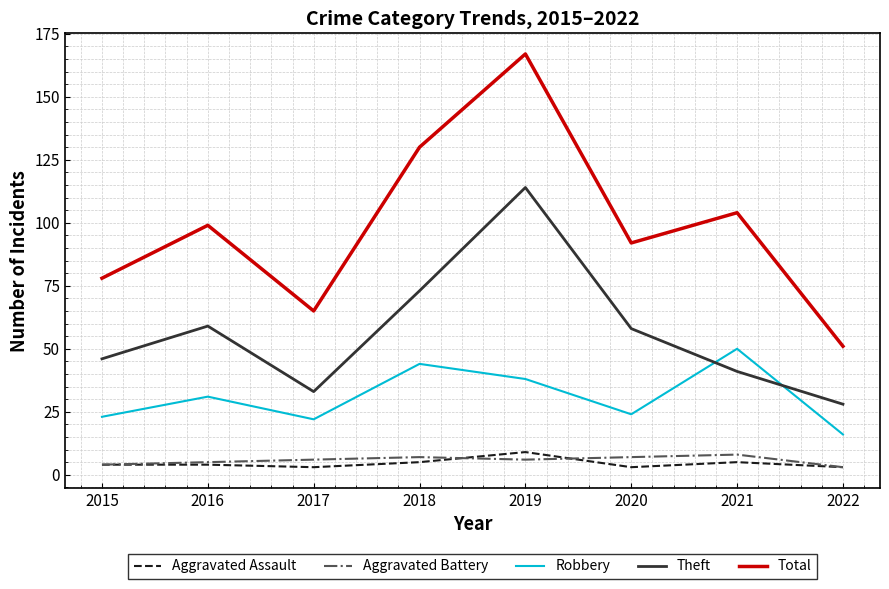

Which series has the largest total across all categories?

Total